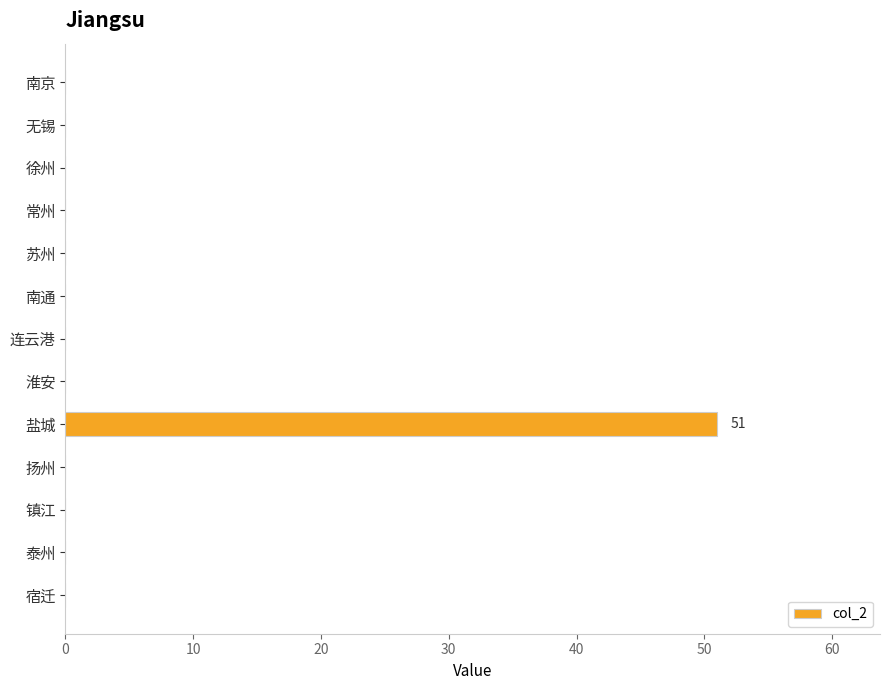

What is the sum of all values?

51